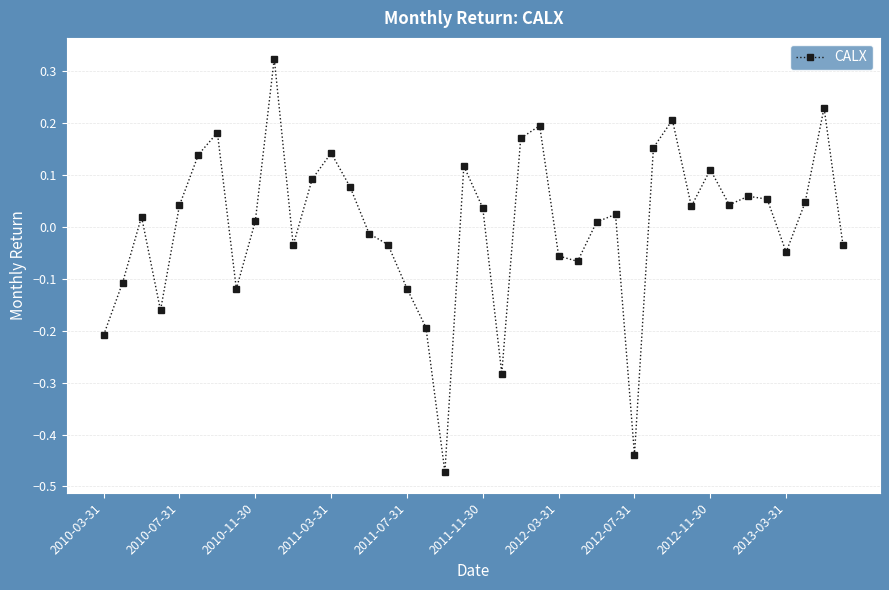

Count the number of values greater than 0.

24